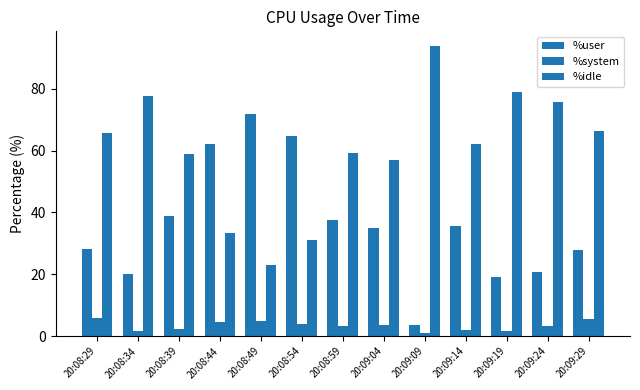

Which category has the highest value in the %system series?

20:08:29